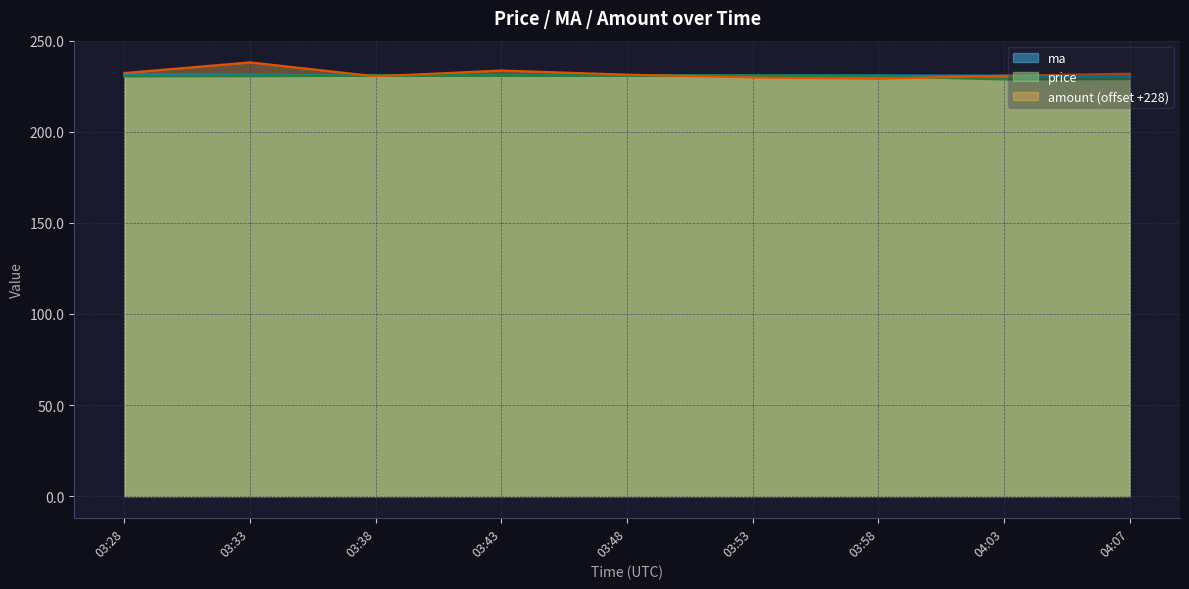

How many data points does each series have?

9